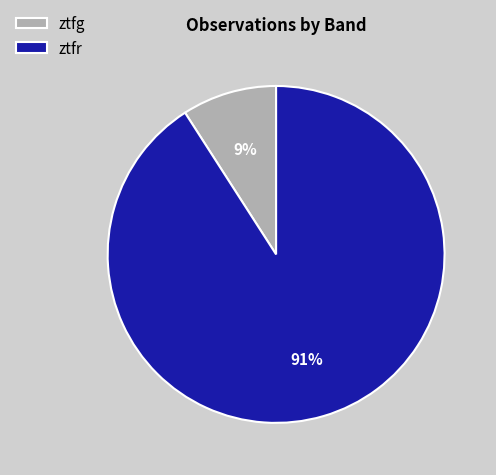

Count the number of slices in the pie.

2